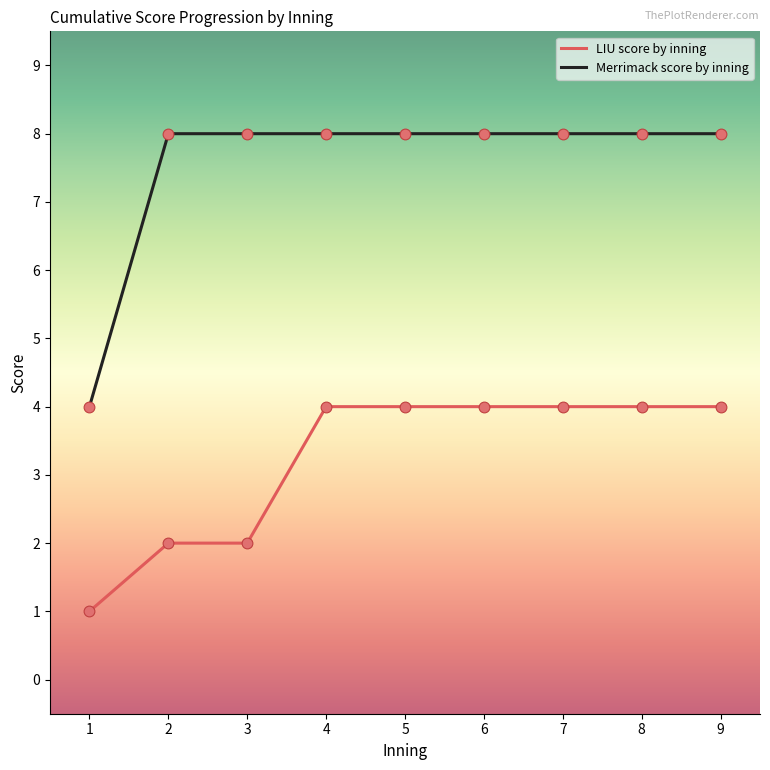

Which series contains the lowest Y value?

LIU score by inning